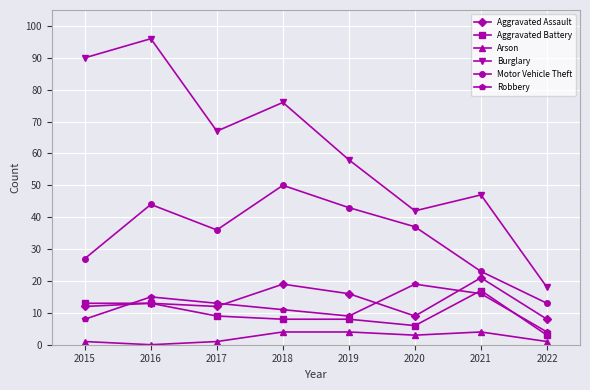

True or false: Arson and Aggravated Battery intersect in this chart.

False